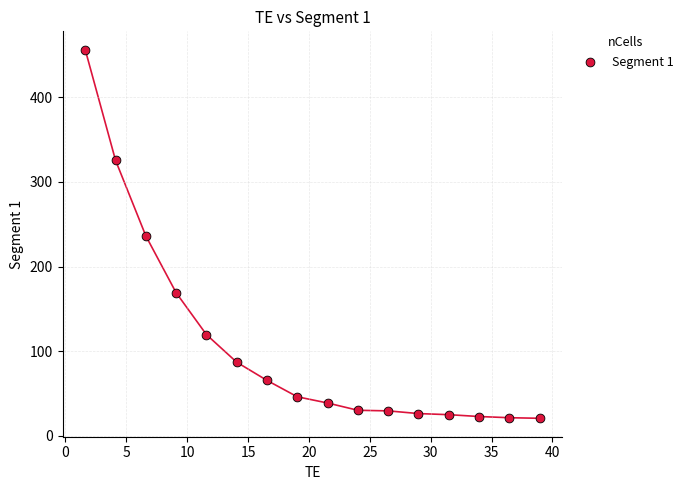

What is the range of Y values (max minus min)?

435.5